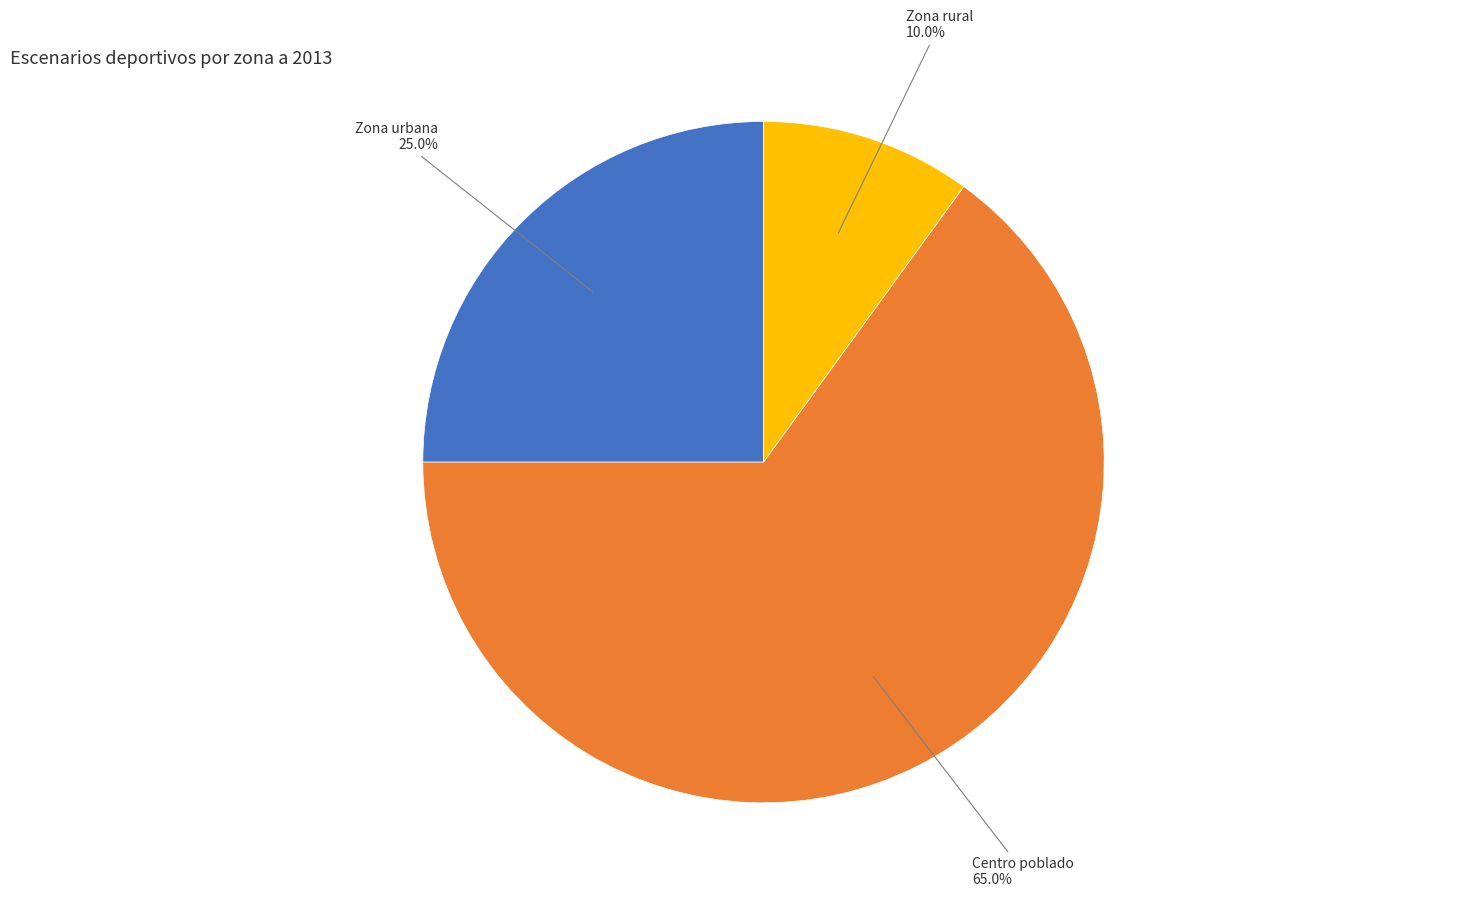

True or false: Centro poblado accounts for 65% of the total.

True